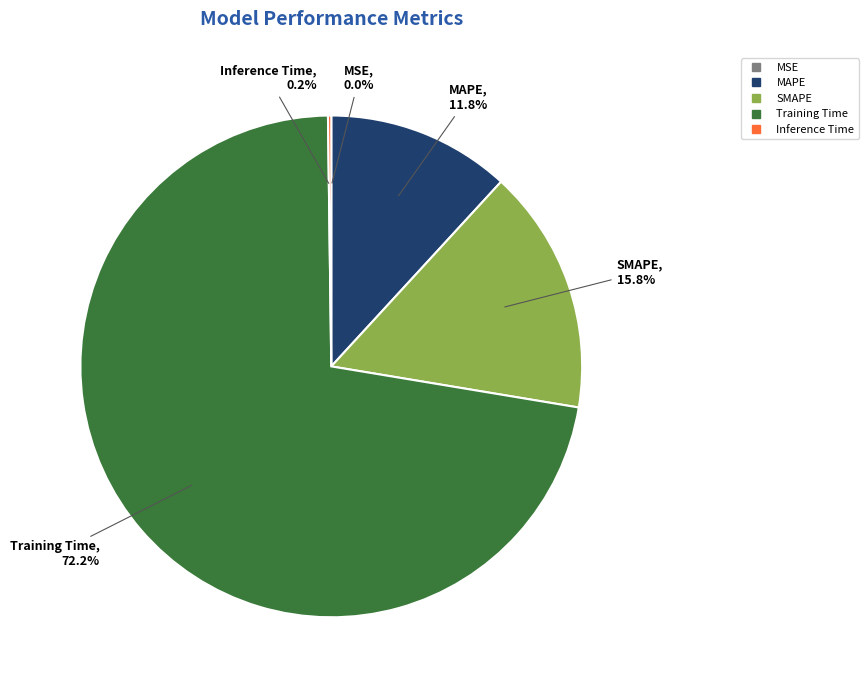

Which slice is the largest?

Training Time